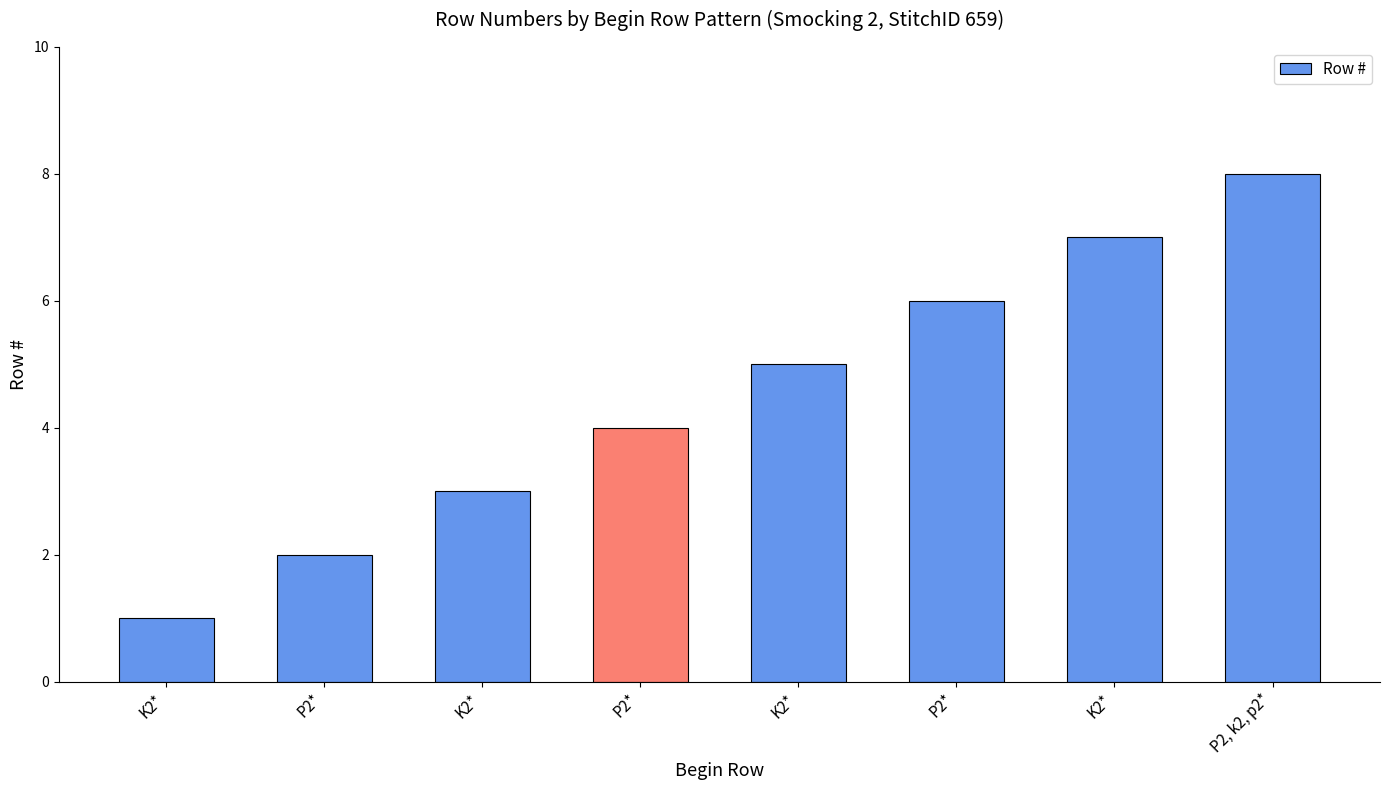

Where does the data first go above 5?

P2*